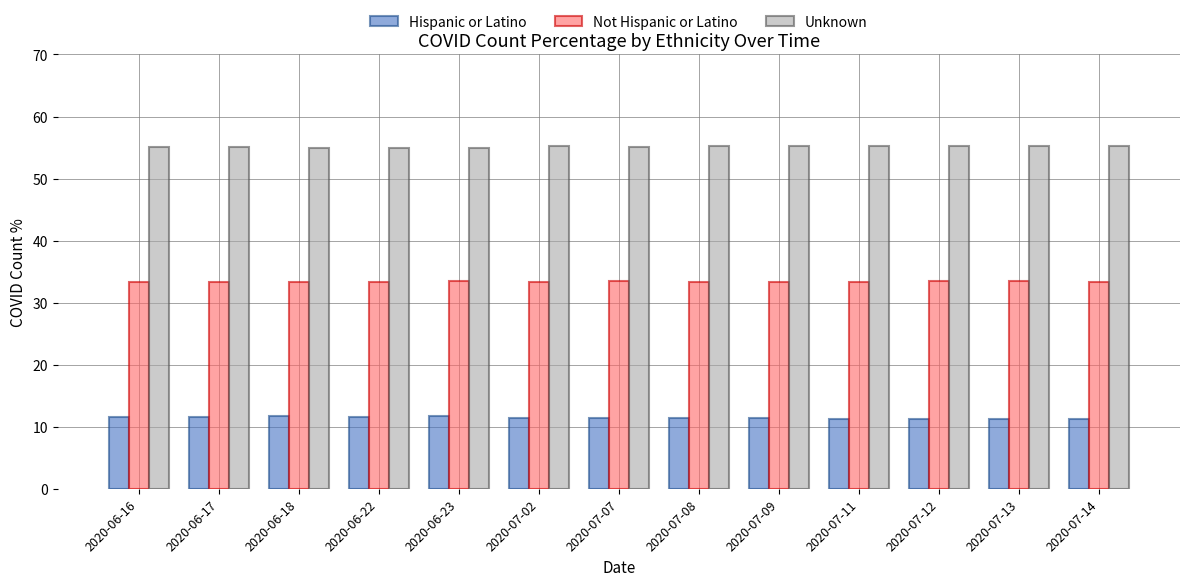

Rank the series by their maximum value, from lowest to highest.

Hispanic or Latino, Not Hispanic or Latino, Unknown